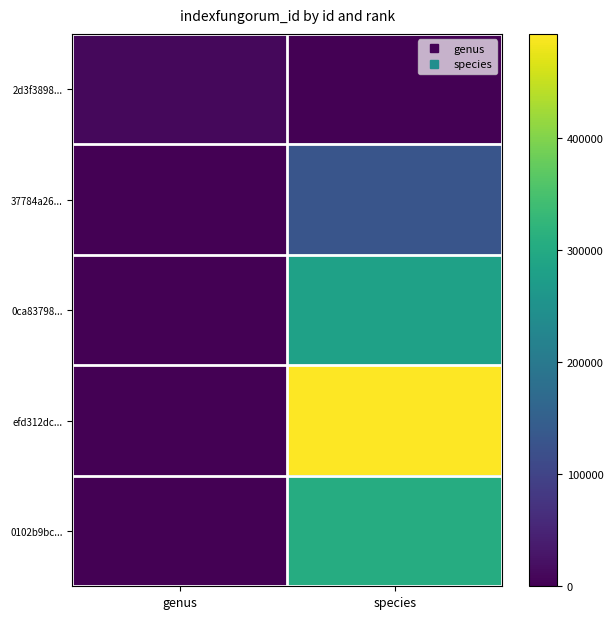

How many data points does each series have?

2